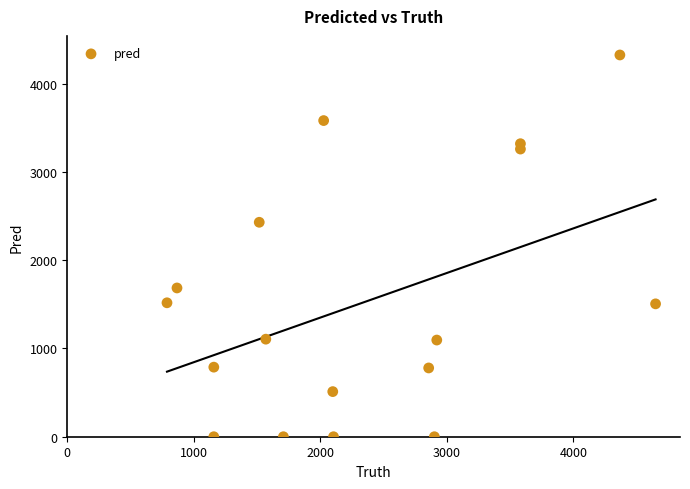

What is the range of X values (max minus min)?

3861.0